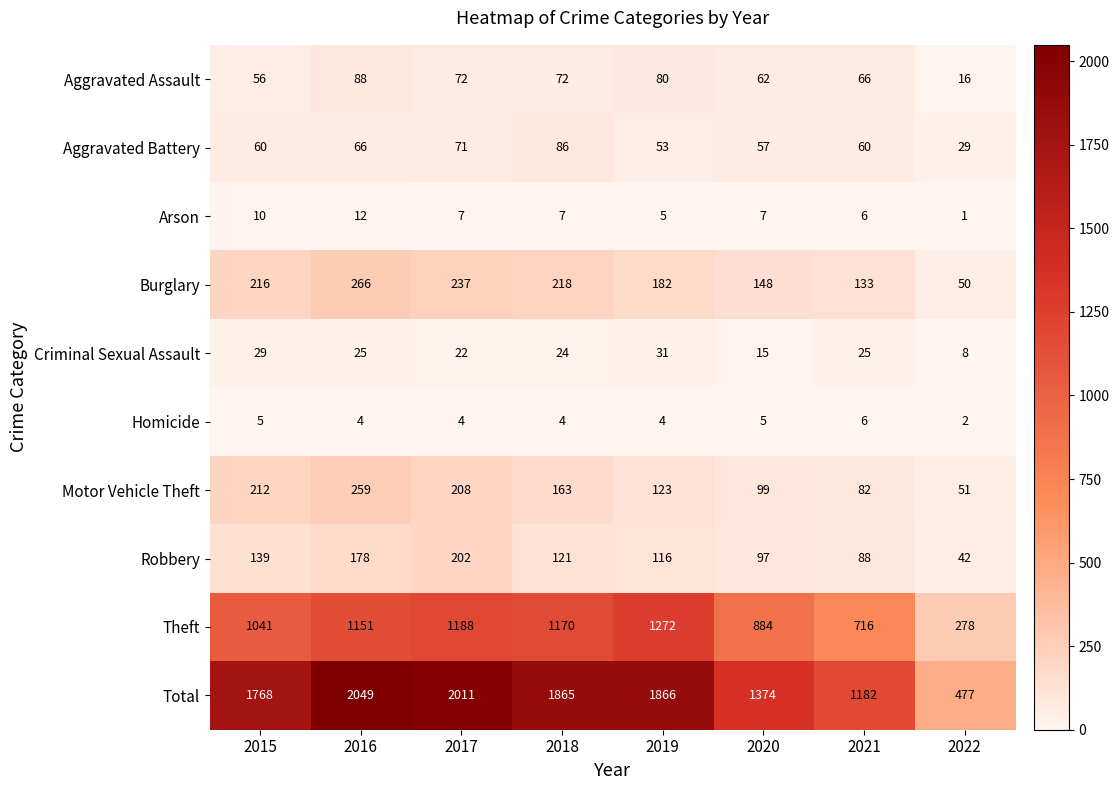

What is the sum of all Criminal Sexual Assault values?

179